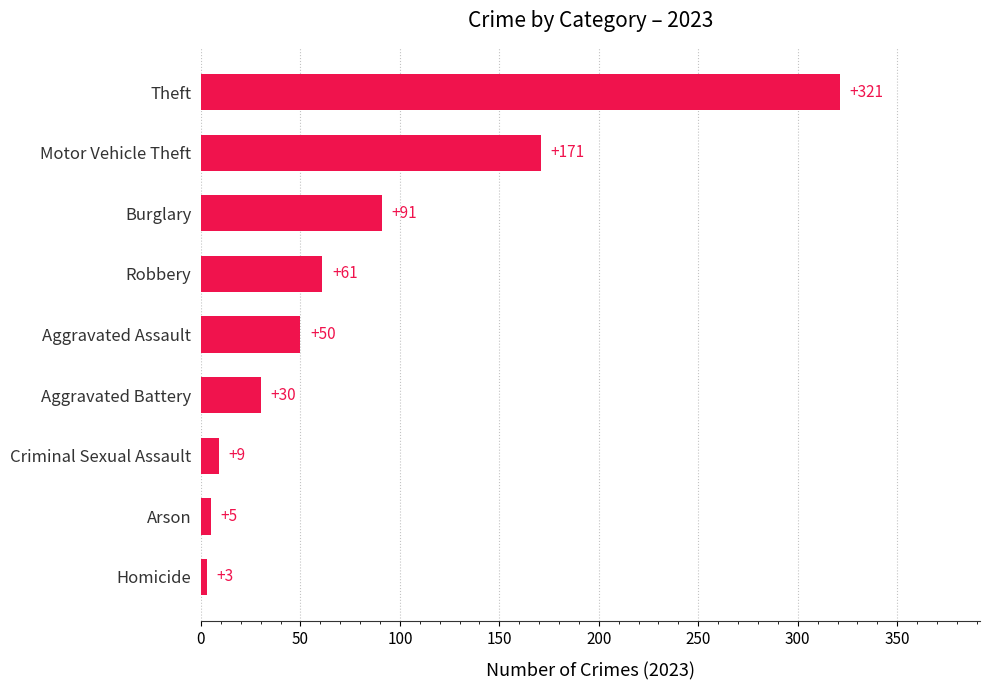

How many bars are there in total?

9